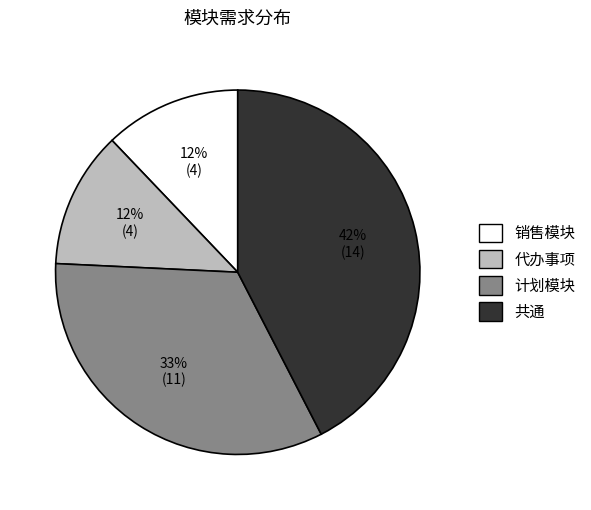

Is it true that 销售模块 is 12% of the pie?

True